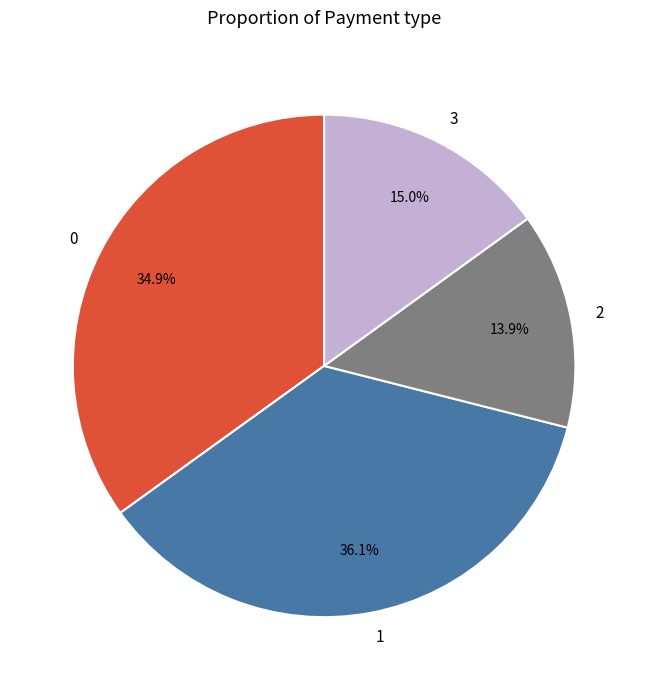

Approximately how many times larger is the value at 1 compared to 0?

1.0